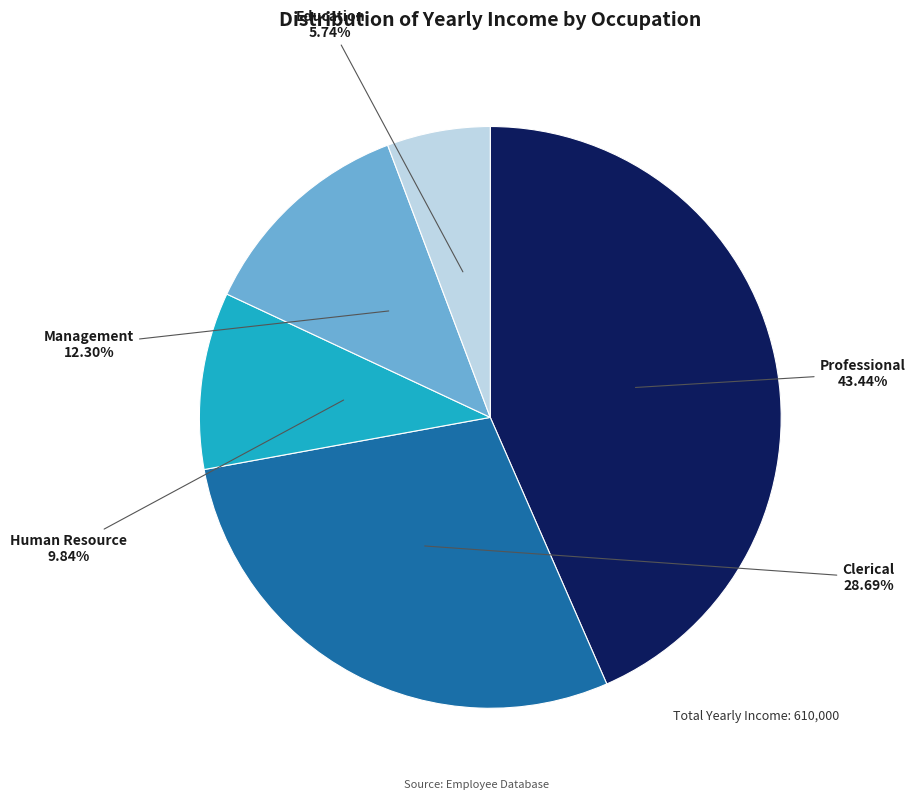

Is there any slice that represents more than half of the pie?

No